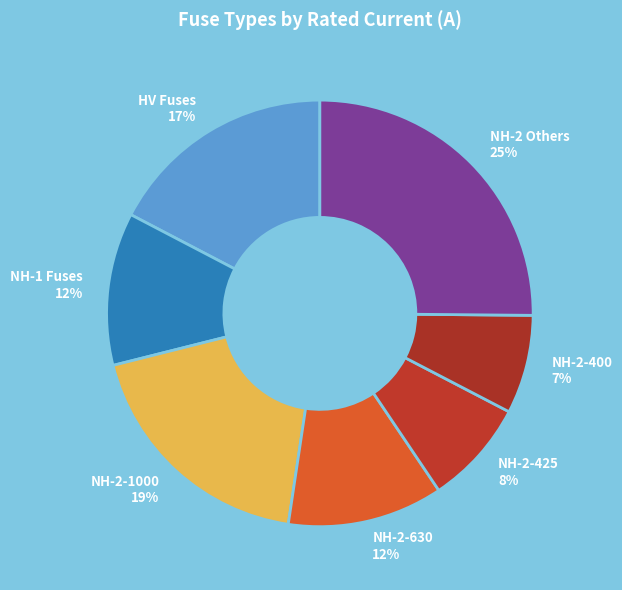

The NH-2-630 12% slice represents 25% of the pie. True or false?

False